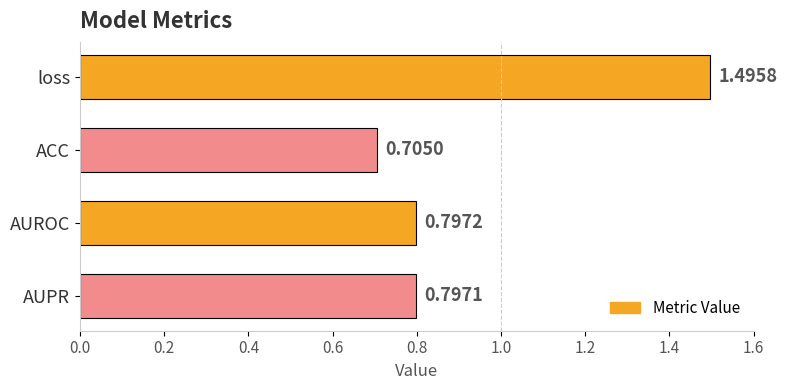

Rank the categories by value from lowest to highest.

ACC, AUPR, AUROC, loss